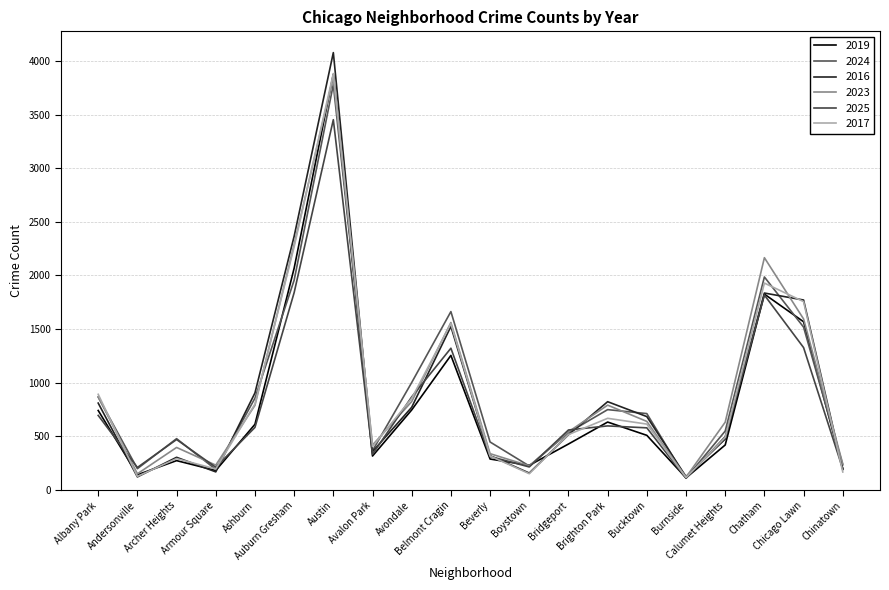

Reading left to right, list all the values displayed in this chart.

2019: Albany Park=740	Andersonville=140	Archer Heights=272	Armour Square=180	Ashburn=611	Auburn Gresham=2068	Austin=3878	Avalon Park=315	Avondale=745	Belmont Cragin=1254	Beverly=287	Boystown=228	Bridgeport=427	Brighton Park=632	Bucktown=508	Burnside=111	Calumet Heights=418	Chatham=1826	Chicago Lawn=1568	Chinatown=197
2024: Albany Park=865	Andersonville=197	Archer Heights=477	Armour Square=190	Ashburn=855	Auburn Gresham=1956	Austin=3782	Avalon Park=365	Avondale=1001	Belmont Cragin=1663	Beverly=446	Boystown=222	Bridgeport=534	Brighton Park=748	Bucktown=711	Burnside=108	Calumet Heights=548	Chatham=1986	Chicago Lawn=1518	Chinatown=233
2016: Albany Park=809	Andersonville=120	Archer Heights=303	Armour Square=167	Ashburn=904	Auburn Gresham=2366	Austin=4080	Avalon Park=356	Avondale=770	Belmont Cragin=1524	Beverly=318	Boystown=156	Bridgeport=513	Brighton Park=822	Bucktown=683	Burnside=123	Calumet Heights=473	Chatham=1836	Chicago Lawn=1771	Chinatown=189
2023: Albany Park=868	Andersonville=149	Archer Heights=395	Armour Square=230	Ashburn=788	Auburn Gresham=2290	Austin=3852	Avalon Park=417	Avondale=823	Belmont Cragin=1561	Beverly=337	Boystown=223	Bridgeport=541	Brighton Park=790	Bucktown=638	Burnside=117	Calumet Heights=631	Chatham=2166	Chicago Lawn=1594	Chinatown=241
2025: Albany Park=694	Andersonville=208	Archer Heights=469	Armour Square=210	Ashburn=582	Auburn Gresham=1840	Austin=3454	Avalon Park=331	Avondale=867	Belmont Cragin=1321	Beverly=311	Boystown=213	Bridgeport=558	Brighton Park=596	Bucktown=578	Burnside=108	Calumet Heights=496	Chatham=1817	Chicago Lawn=1327	Chinatown=194
2017: Albany Park=891	Andersonville=125	Archer Heights=291	Armour Square=194	Ashburn=800	Auburn Gresham=2268	Austin=3885	Avalon Park=404	Avondale=853	Belmont Cragin=1551	Beverly=315	Boystown=150	Bridgeport=515	Brighton Park=667	Bucktown=613	Burnside=114	Calumet Heights=488	Chatham=1929	Chicago Lawn=1756	Chinatown=166